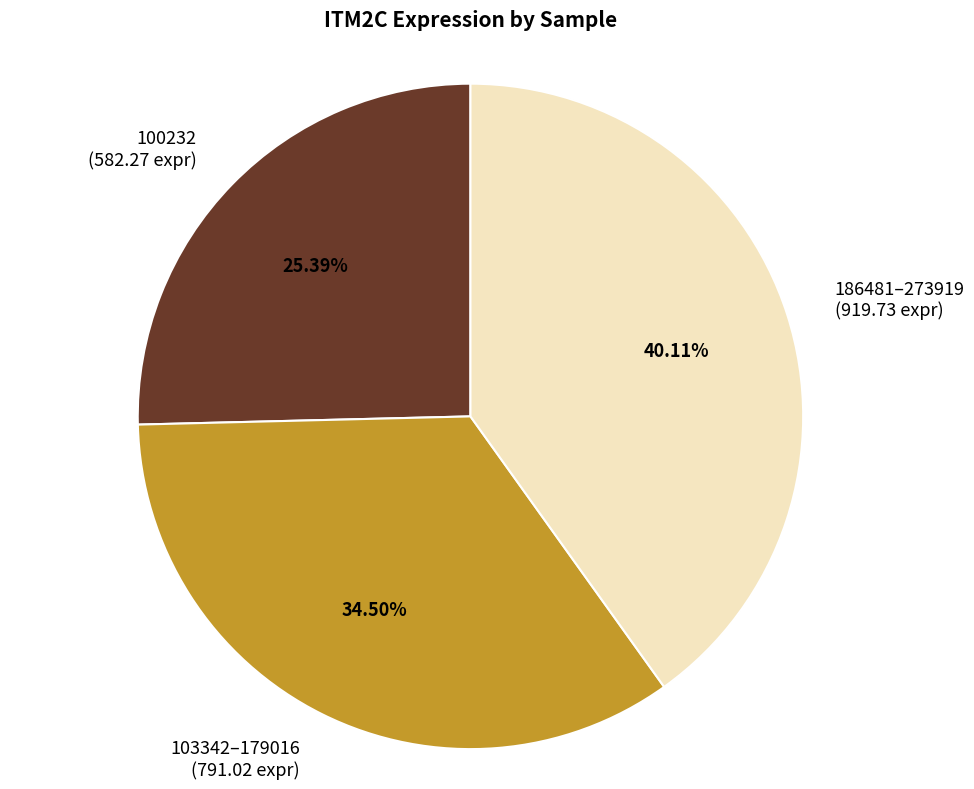

Combined, do 103342–179016 and 100232 account for over 50%?

Yes